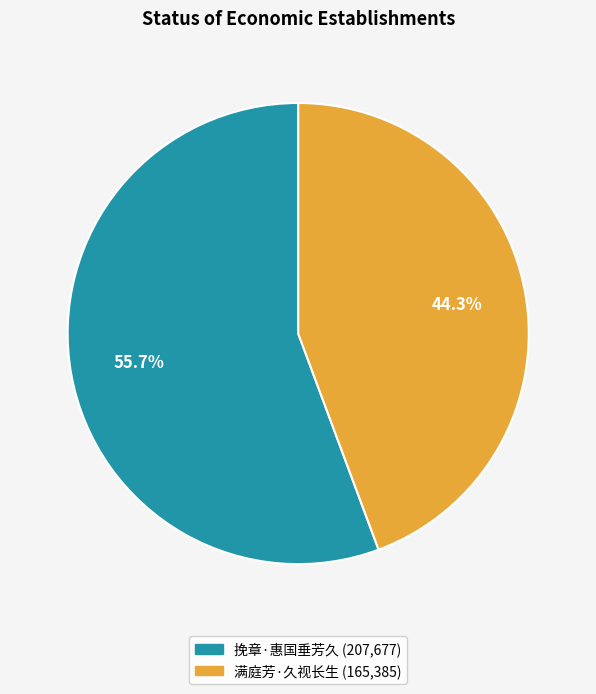

To the nearest percent, what is the difference between the largest and smallest slice percentages?

11%